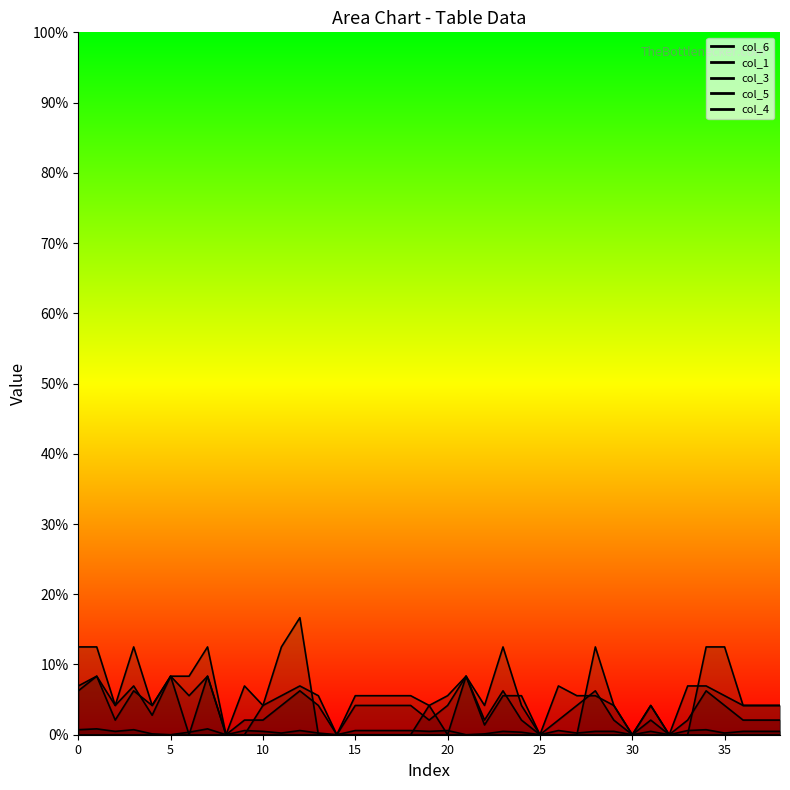

What is the label of the 38th point from the left?

37